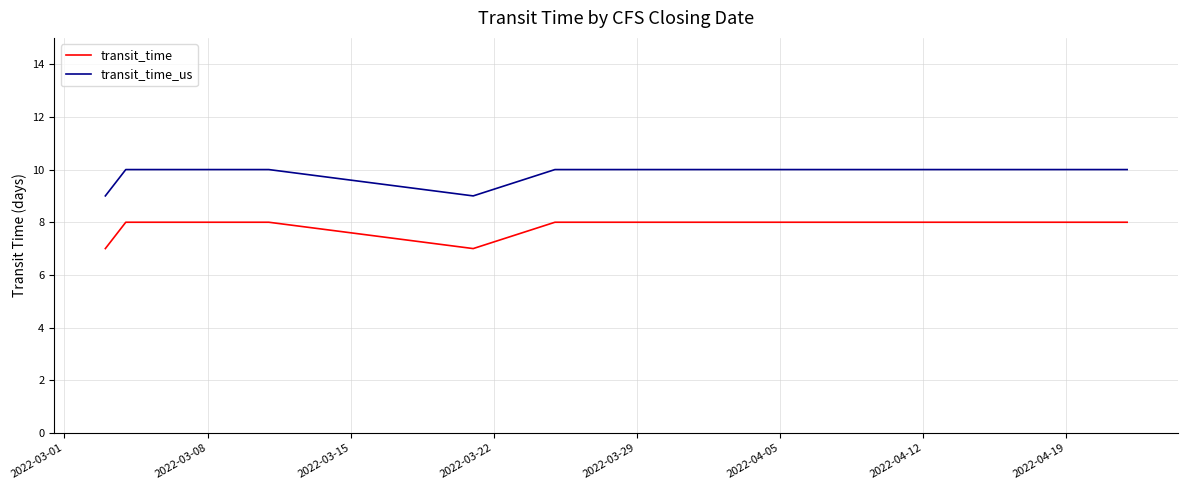

True or false: transit_time_us and transit_time intersect in this chart.

False